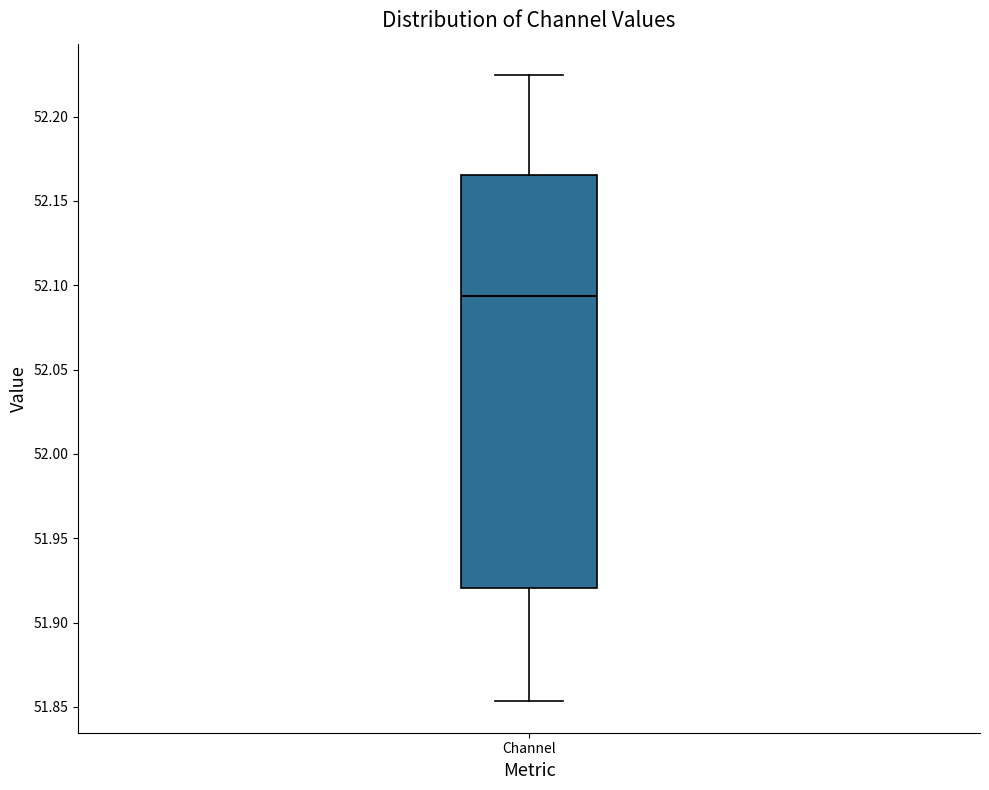

Read this box plot against the y-axis: the position of the median line, the range covered by the box, and the ends of both whiskers. The values are not printed on the chart, so give them approximately, as read against the axis.

median 52.095, box 51.920 to 52.165, whiskers 51.855 to 52.225